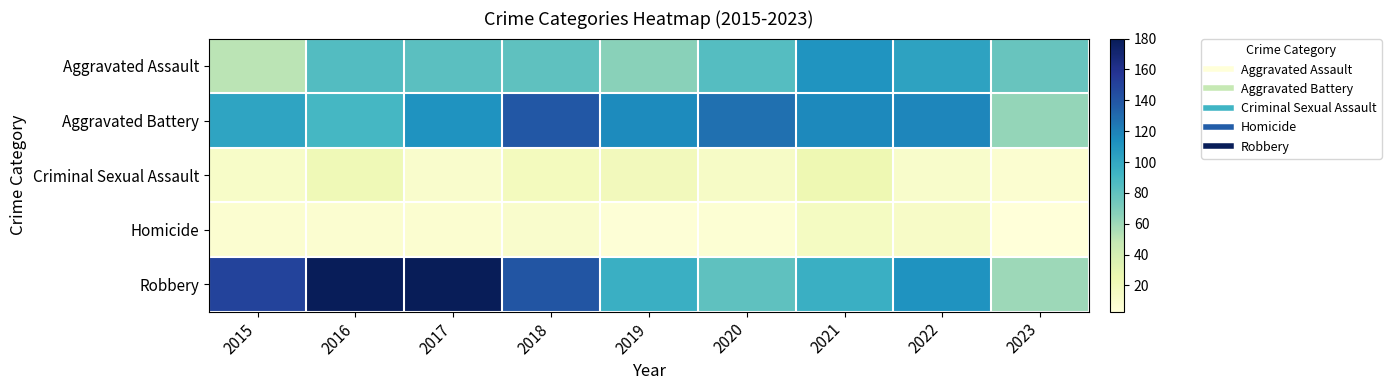

Which category has the lowest value across all series?

2023